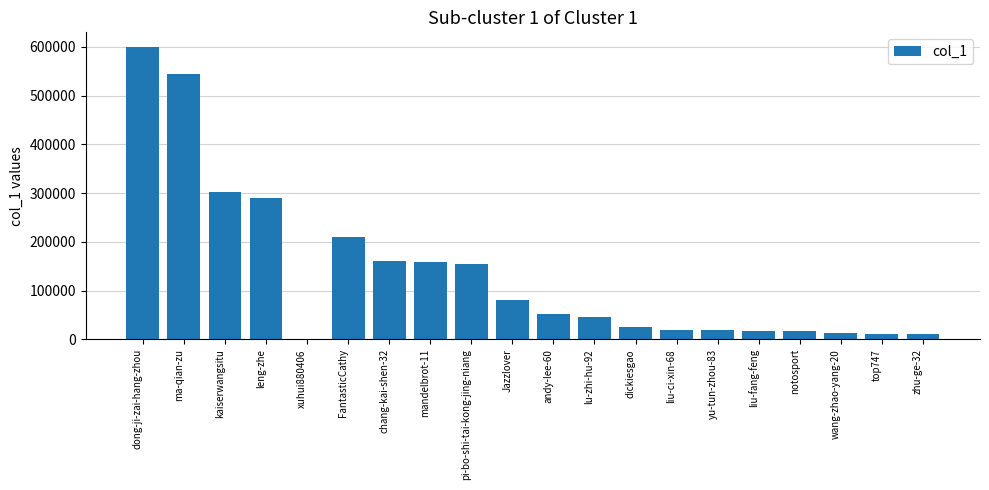

The value at FantasticCathy is 209218. True or false?

True